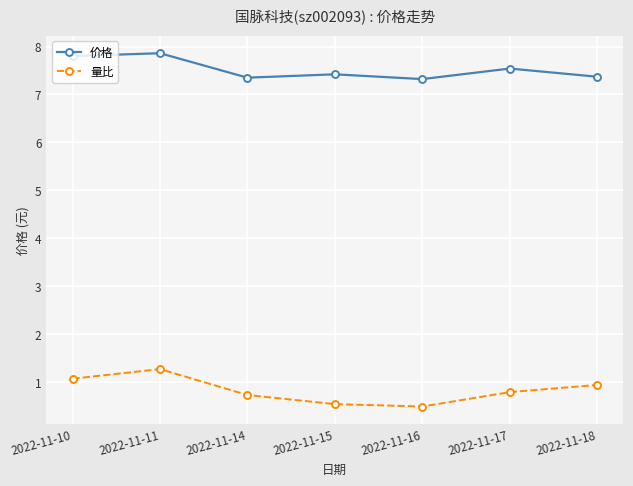

What is the value of the 价格 point at the 4th from the left?

7.4